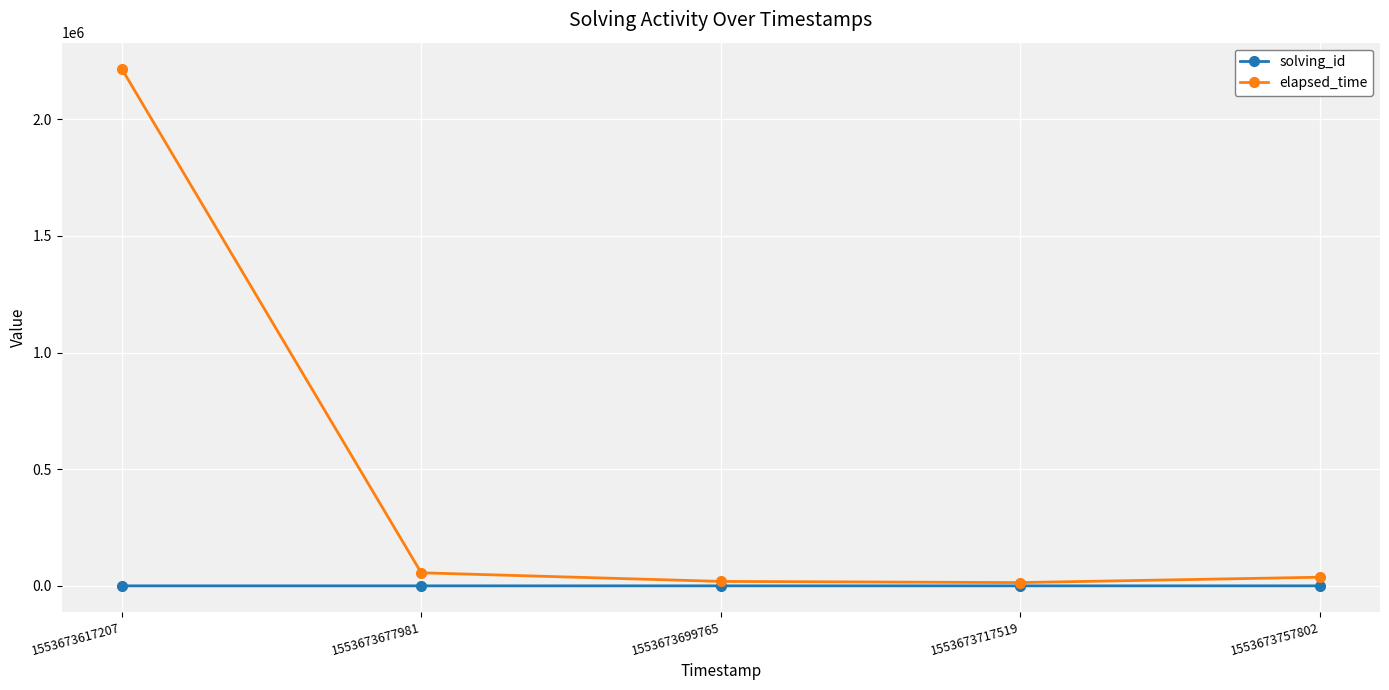

Which series has the widest spread of values?

elapsed_time